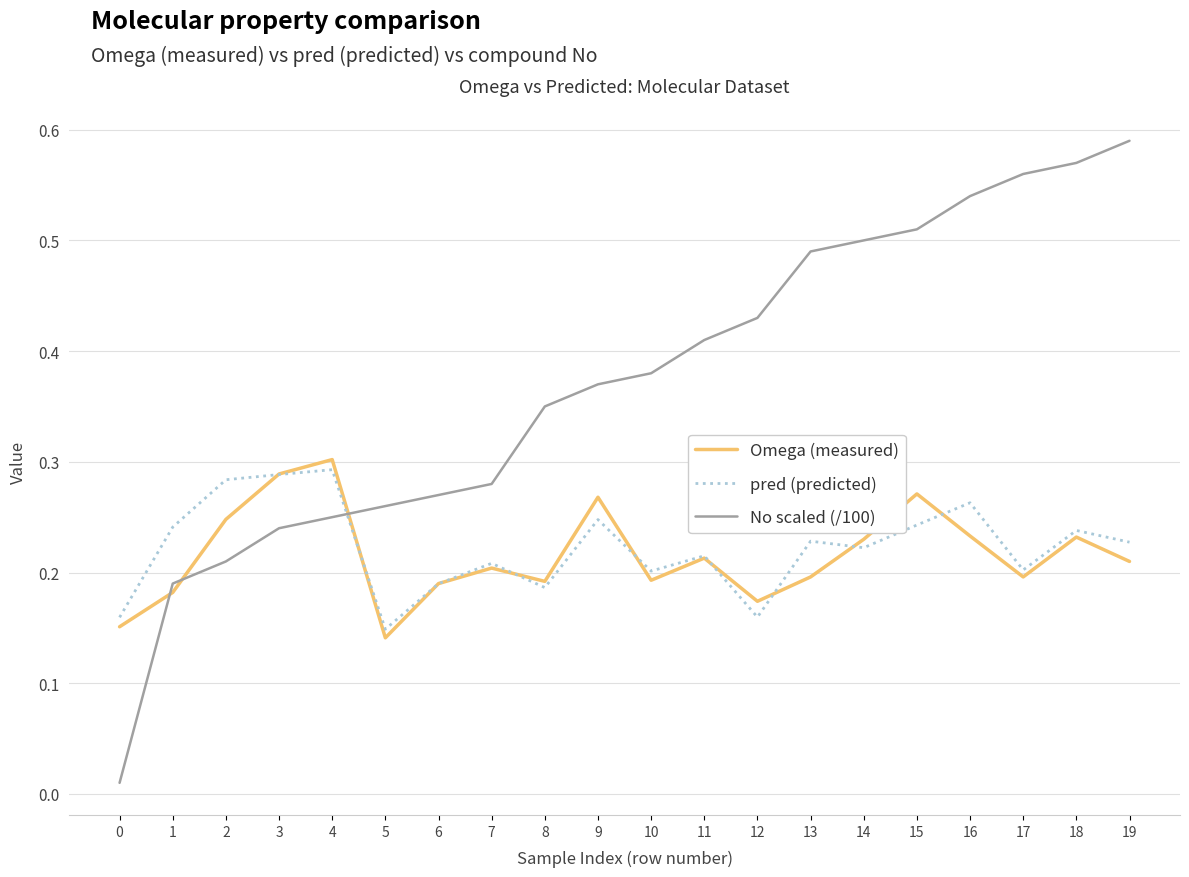

True or false: No scaled (/100) and pred (predicted) cross at least once.

True